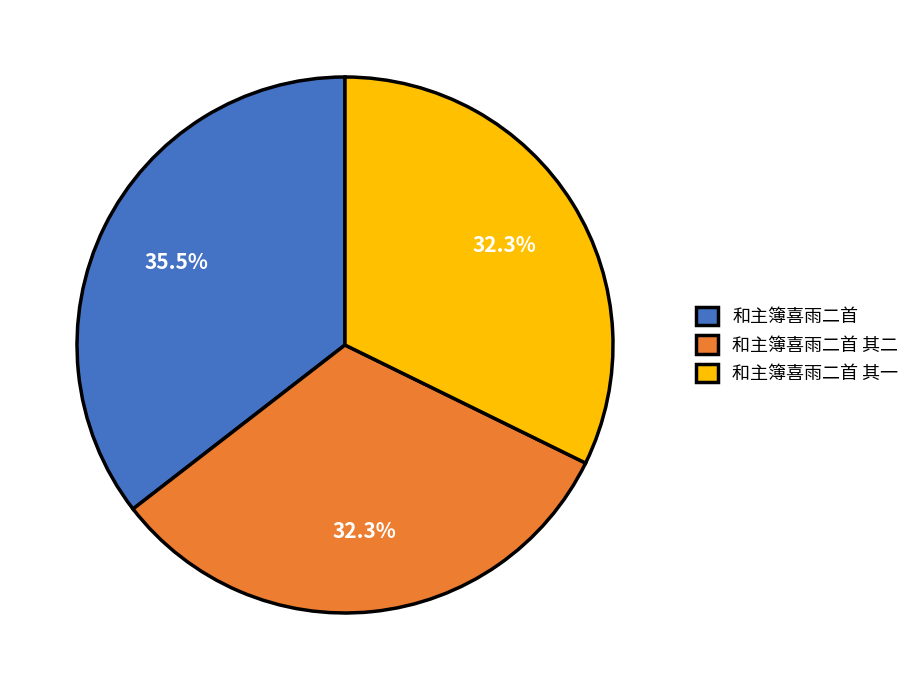

To the nearest percent, what is the combined percentage of 和主簿喜雨二首 其一 and 和主簿喜雨二首?

68%